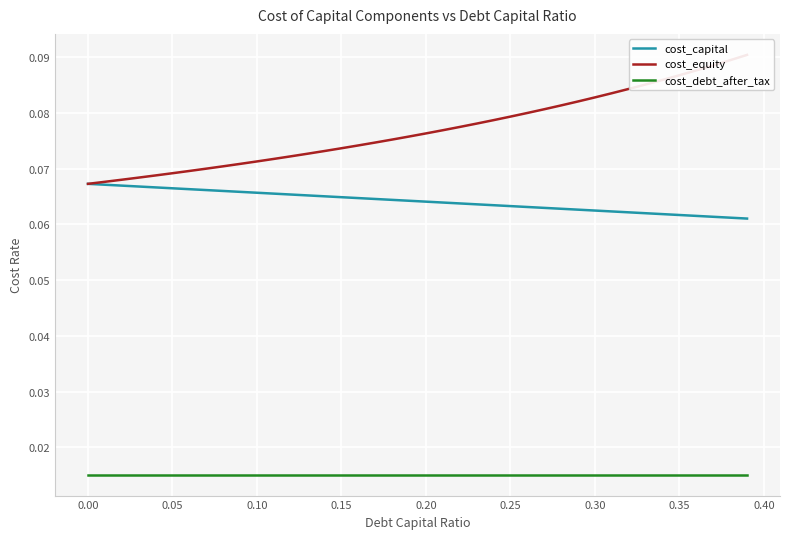

True or false: cost_debt_after_tax and cost_capital intersect in this chart.

False